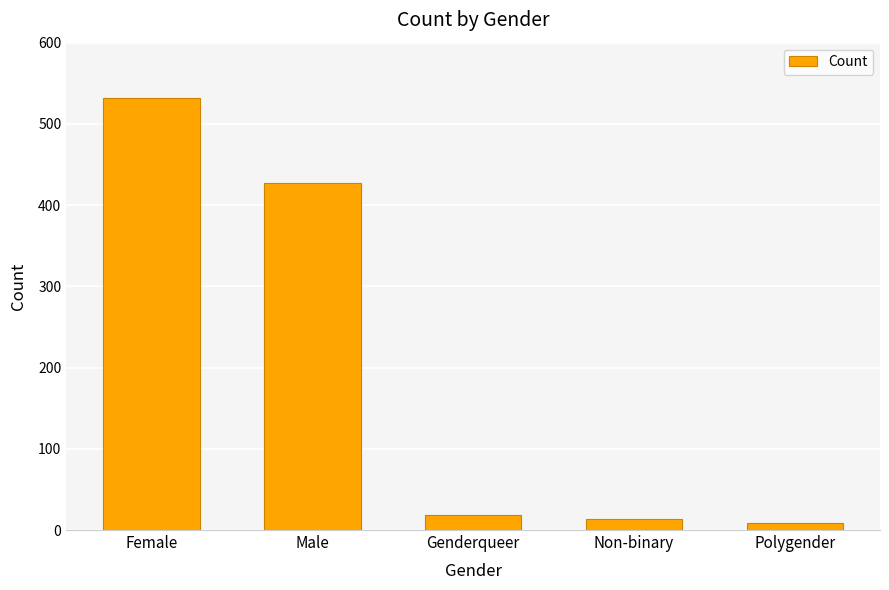

The value at Male is 569. True or false?

False